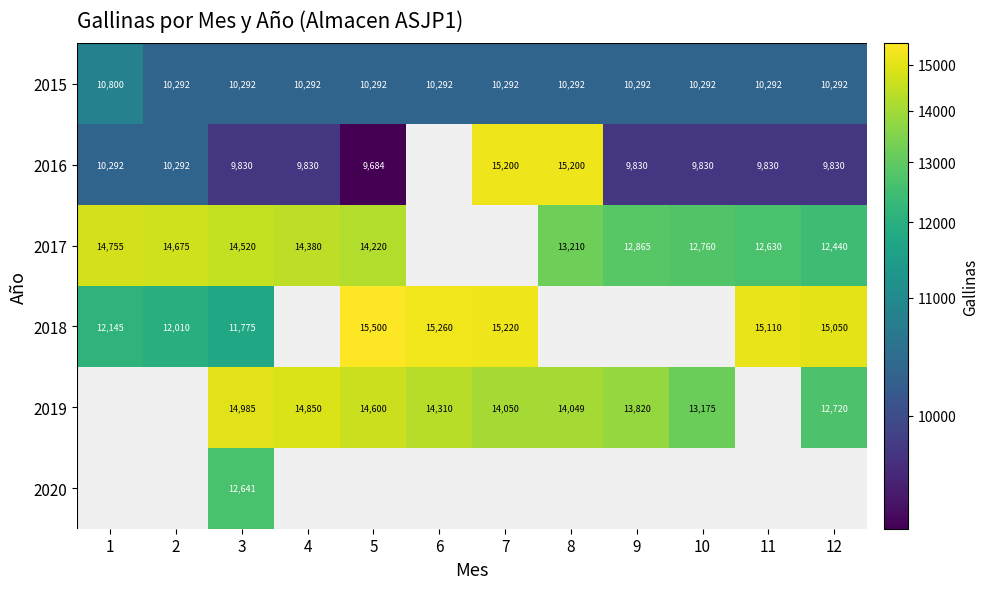

Which category has the lowest value across all series?

5